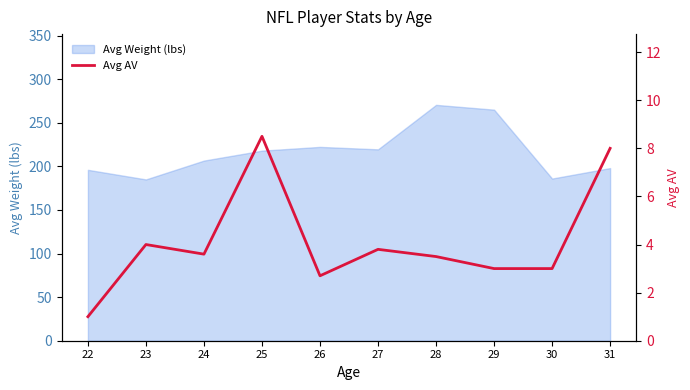

Does the chart display data point markers on the line(s)?

No